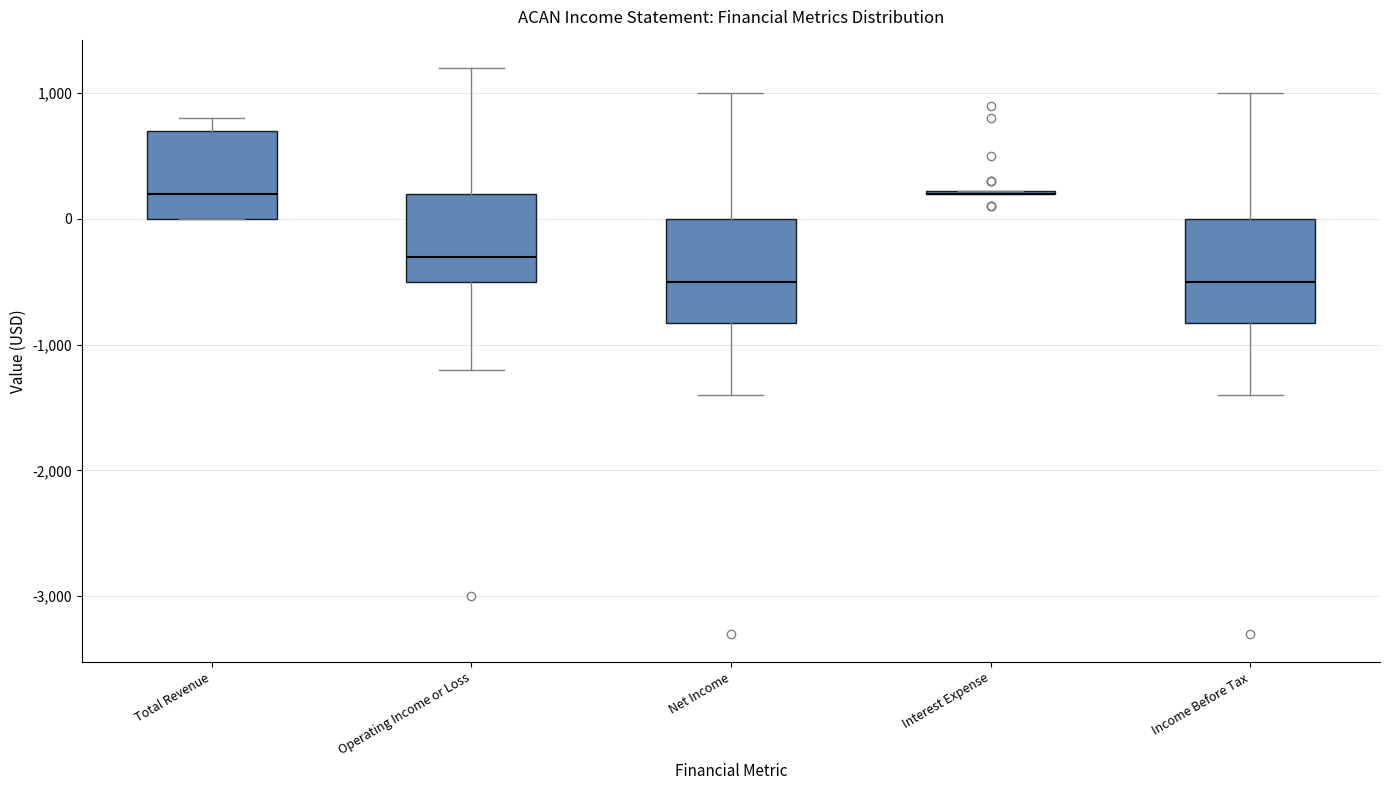

Reading left to right, transcribe this box plot: for each box, give where its median line is, the range the box spans, and where its two whiskers end, as read against the y-axis. The values are not printed on the chart, so give them approximately, as read against the axis.

Total Revenue: median 200, box 0 to 700, whiskers 0 to 800
Operating Income or Loss: median -300, box -500 to 200, whiskers -1200 to 1200
Net Income: median -500, box -800 to 0, whiskers -1400 to 1000
Interest Expense: box collapsed to a line at 200, whiskers 200 to 200
Income Before Tax: median -500, box -800 to 0, whiskers -1400 to 1000